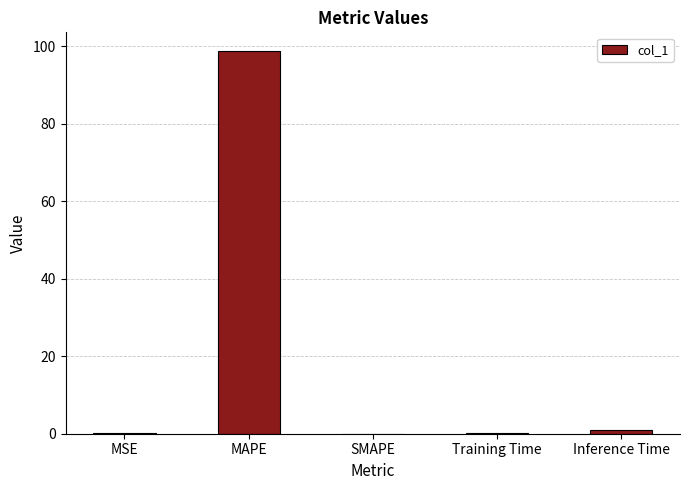

What is the greatest value displayed?

98.7